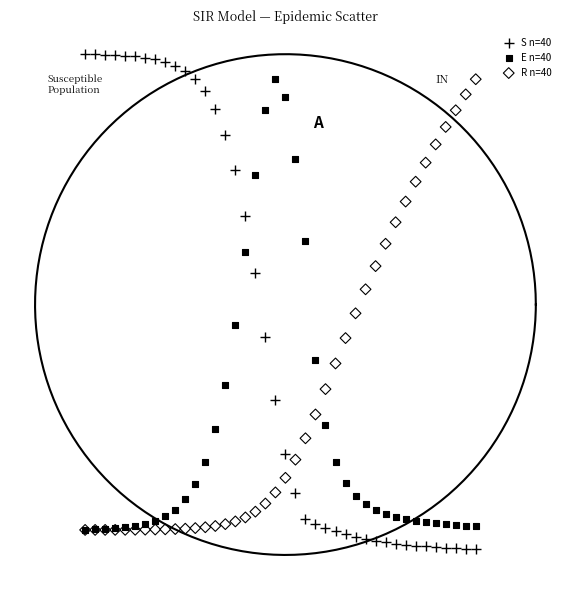

What are all the series names shown in the legend?

S n=40, E n=40, R n=40